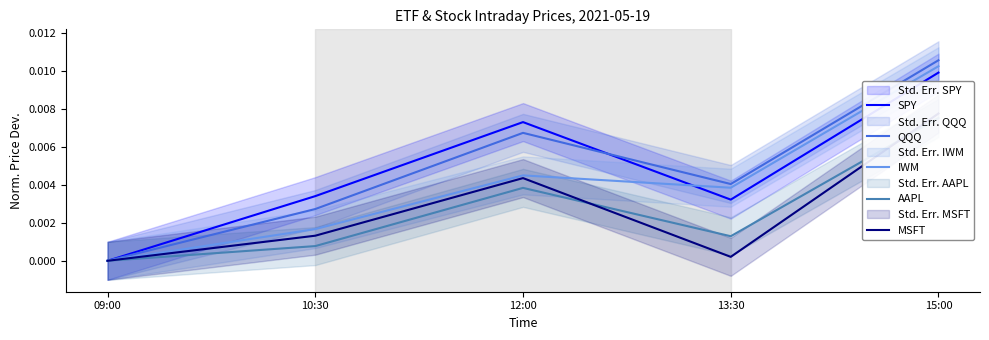

Is the value of MSFT at 09:00 greater than the value of SPY at 12:00?

No